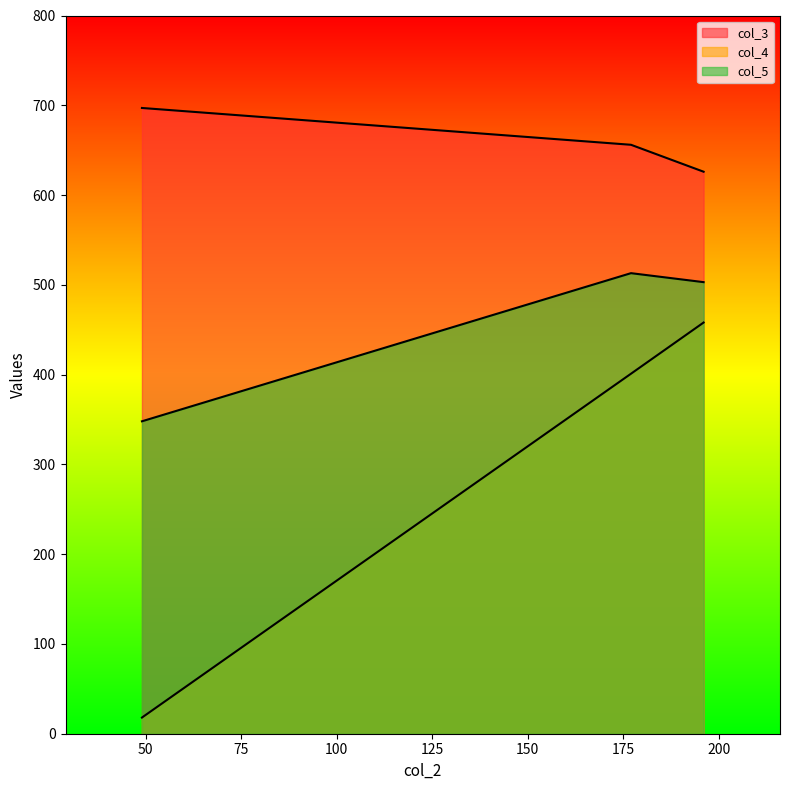

What is the minimum value for col_3?

626